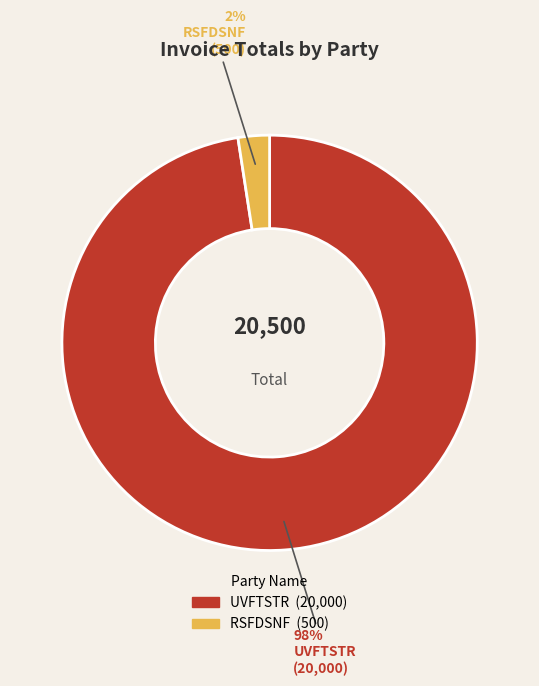

How many segments does this pie chart have?

2